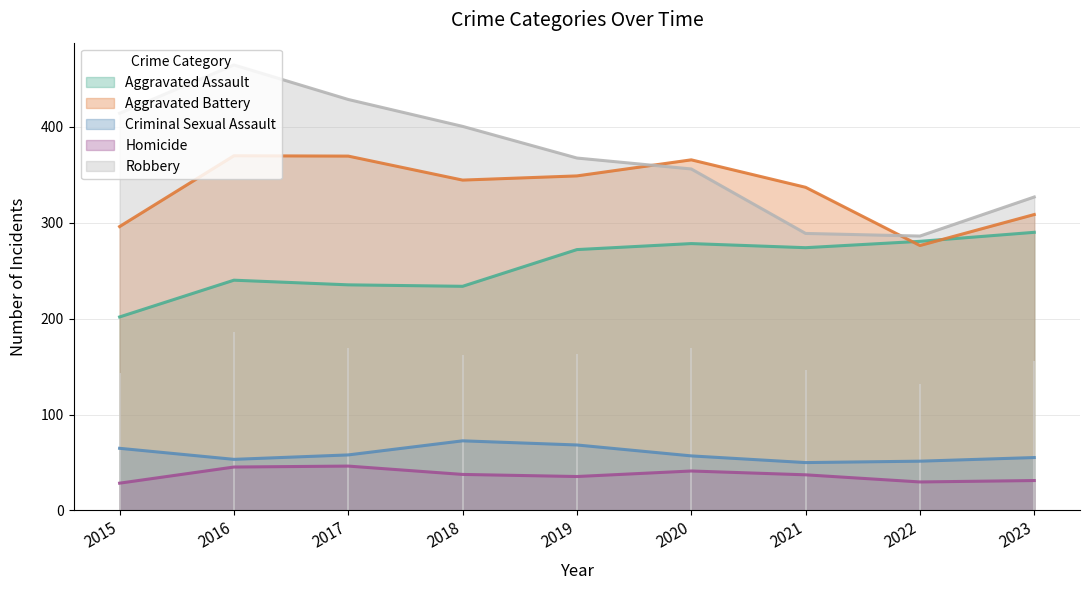

At which label does Aggravated Battery reach its minimum?

2022